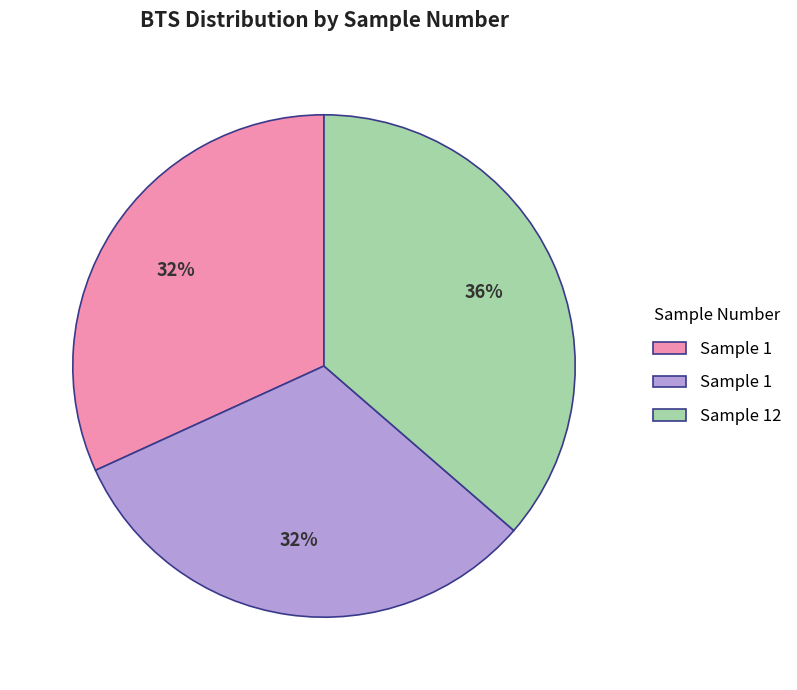

Does any single category account for the majority?

No